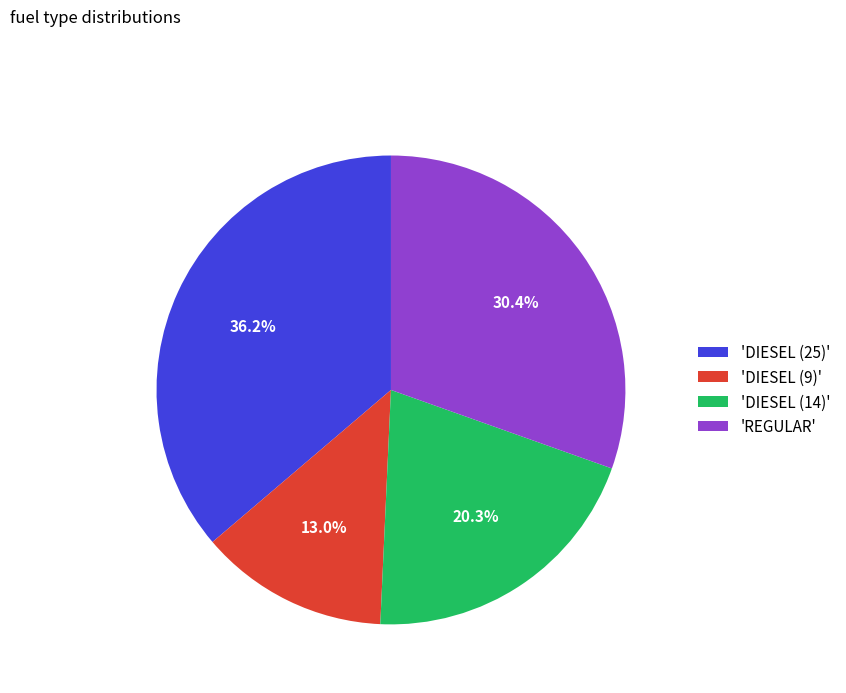

What is the largest slice in the pie chart?

'DIESEL (25)'